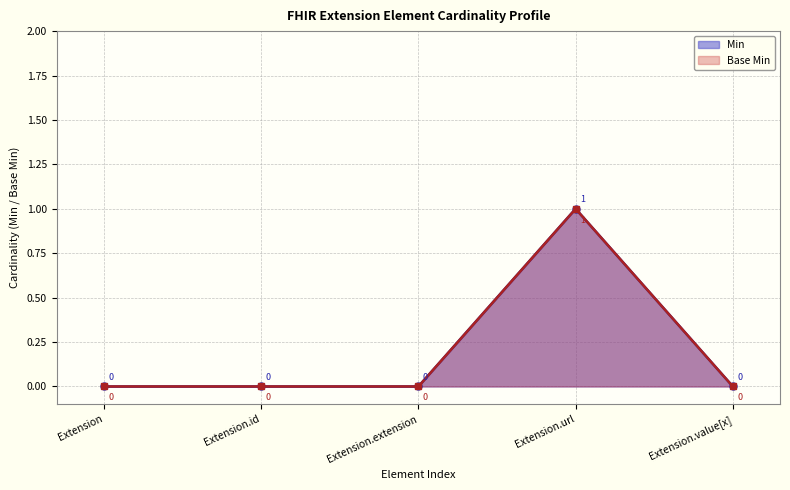

Reading right to left, extract all data points from this chart.

Min: Extension.value[x]=0	Extension.url=1	Extension.extension=0	Extension.id=0	Extension=0
Base Min: Extension.value[x]=0	Extension.url=1	Extension.extension=0	Extension.id=0	Extension=0